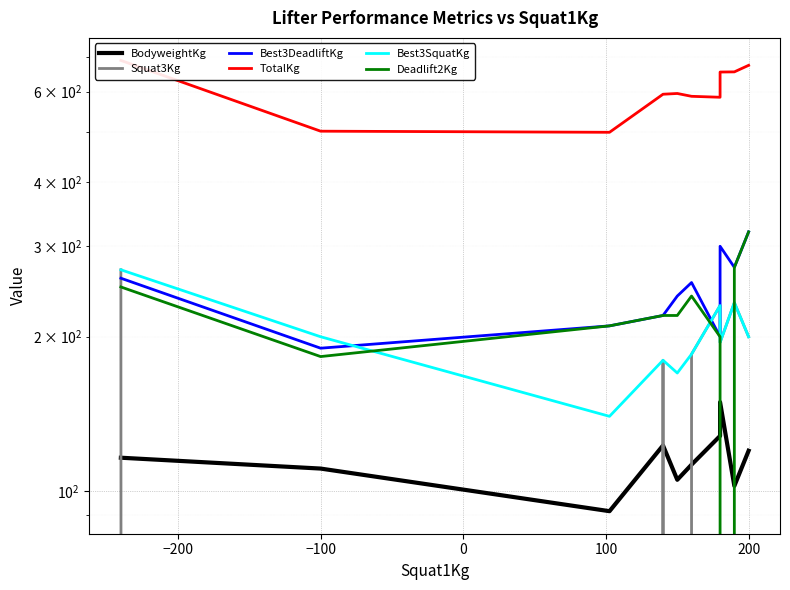

True or false: TotalKg has more than 0 points higher than both neighbors.

True